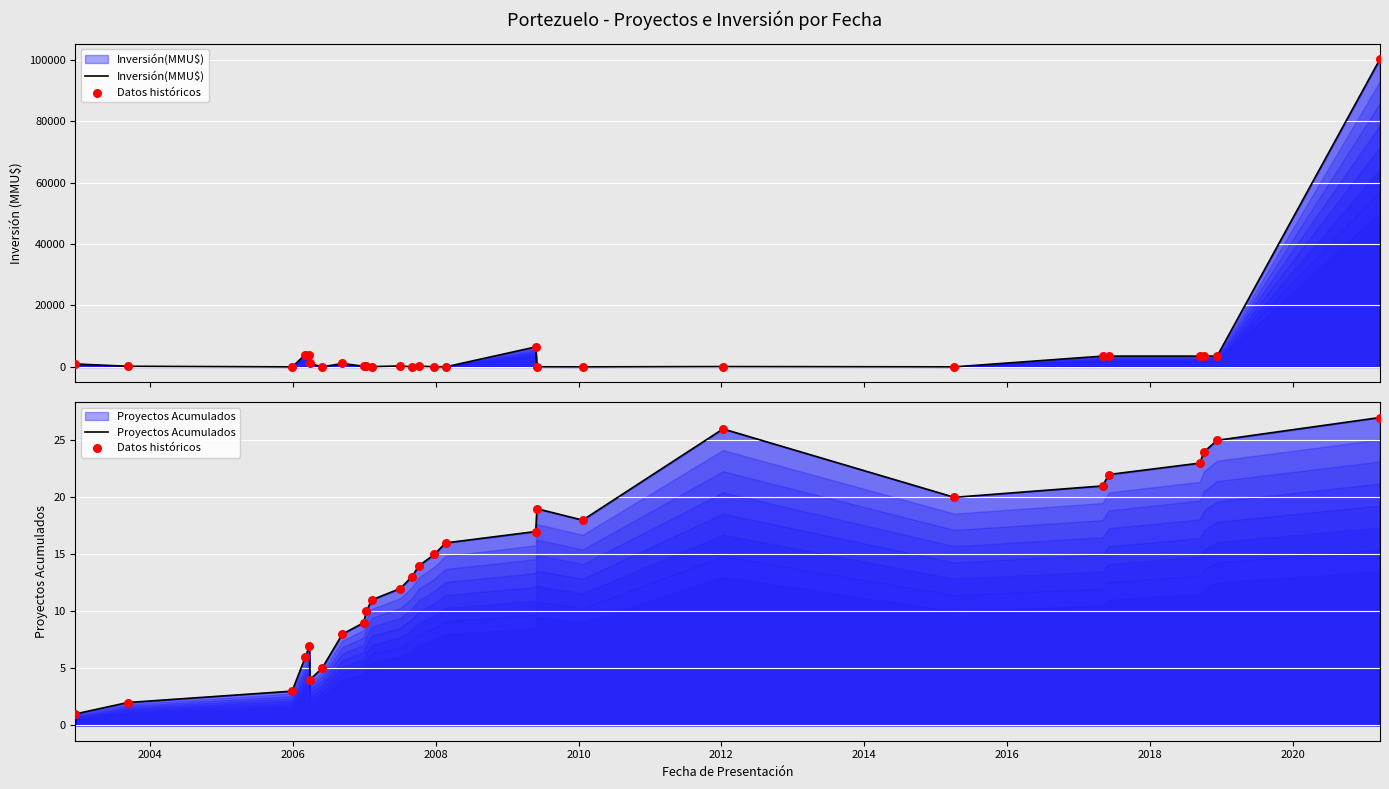

At how many categories does at least one series exceed 20628?

1